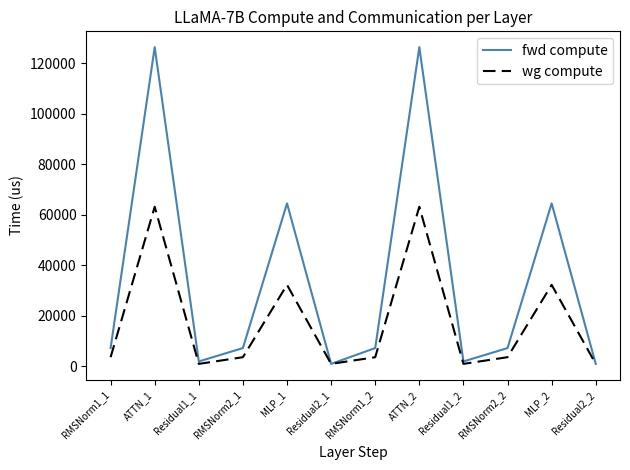

Which series has the largest range (max minus min)?

fwd compute